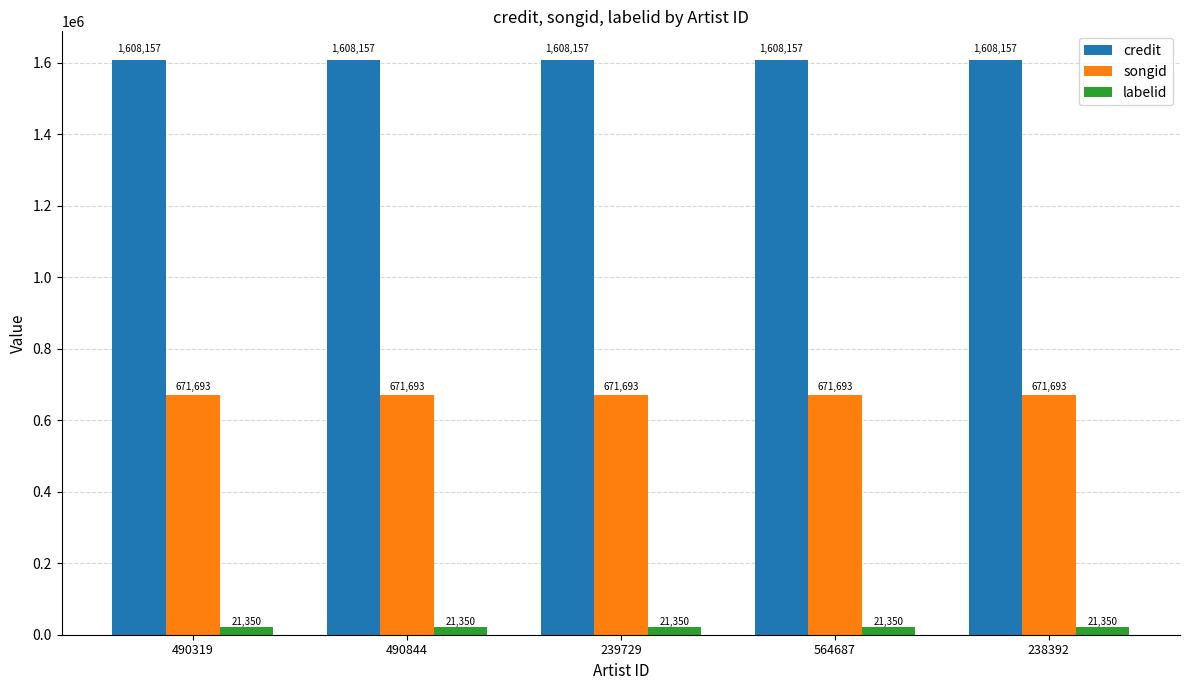

What is the spread (max minus min) of values at 490844?

1586807